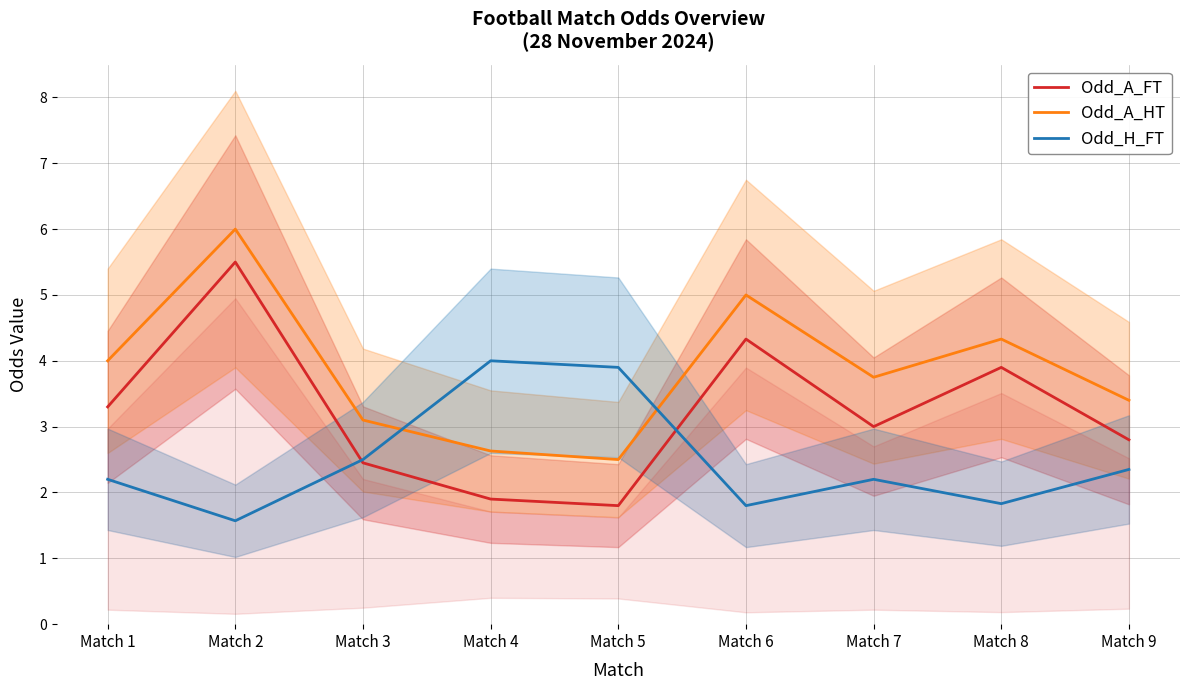

Does the chart have visible grid lines?

Yes